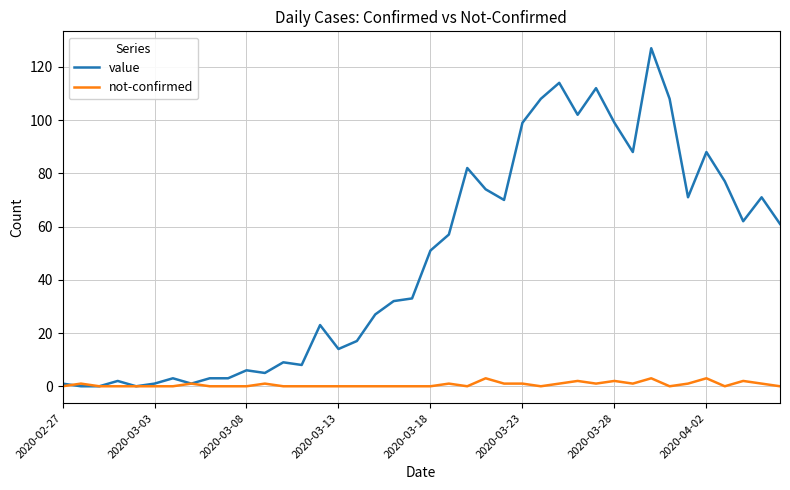

Which series has the largest total across all categories?

value